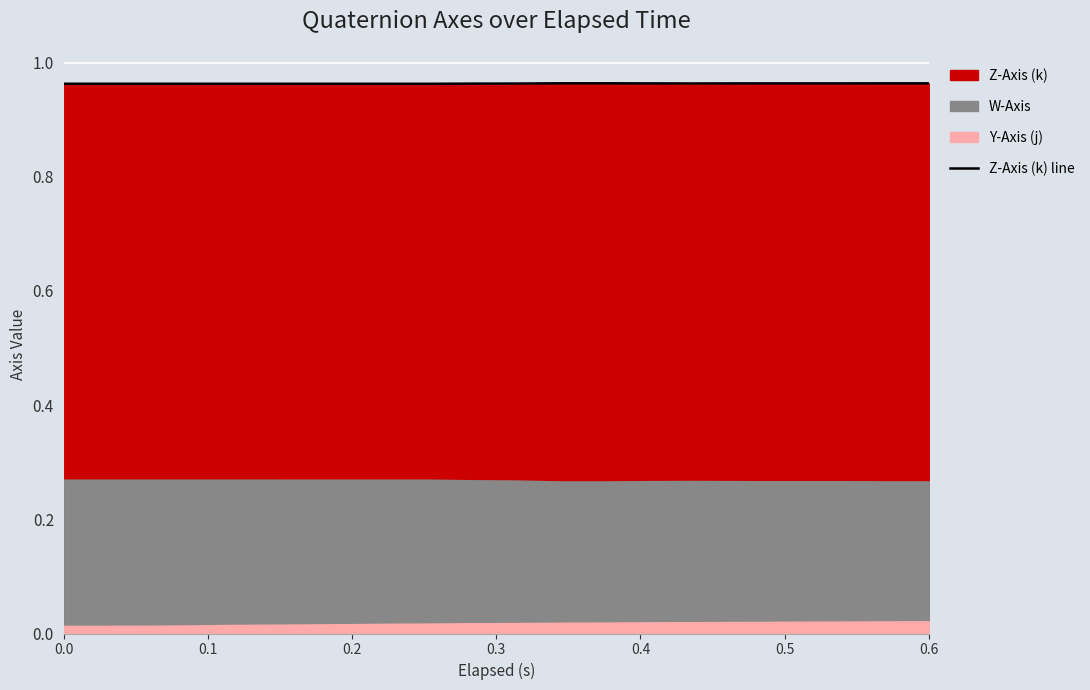

How many interior local peaks (higher than both neighbors) does the data have?

3